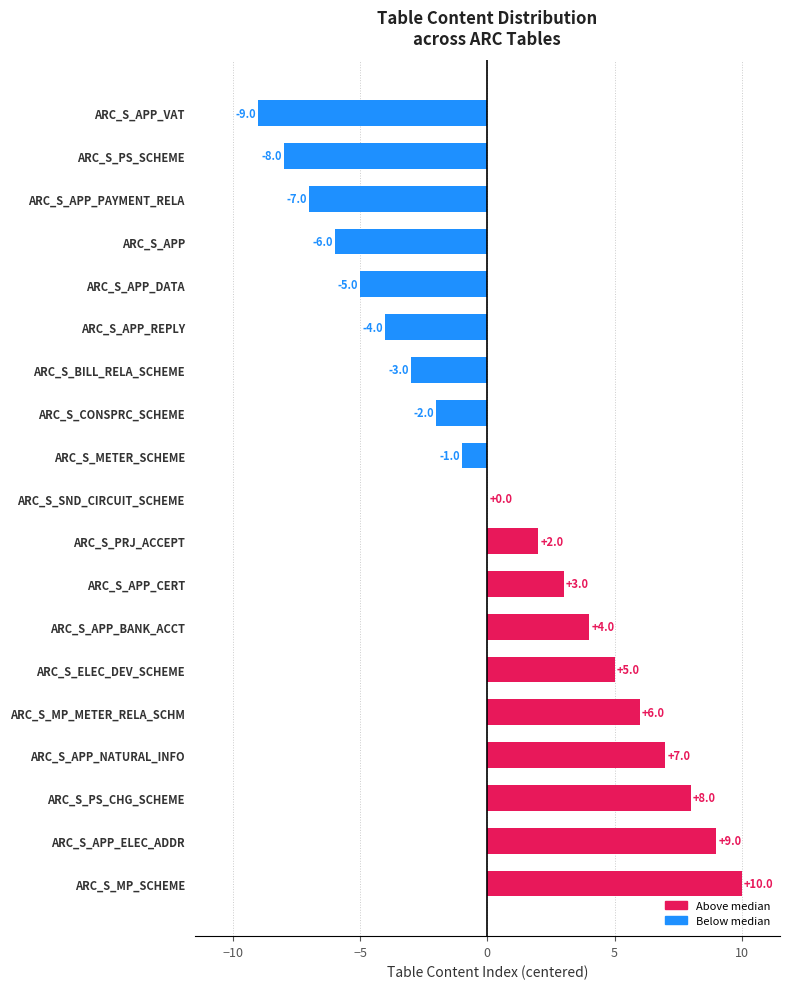

Count the number of categories in the chart.

19